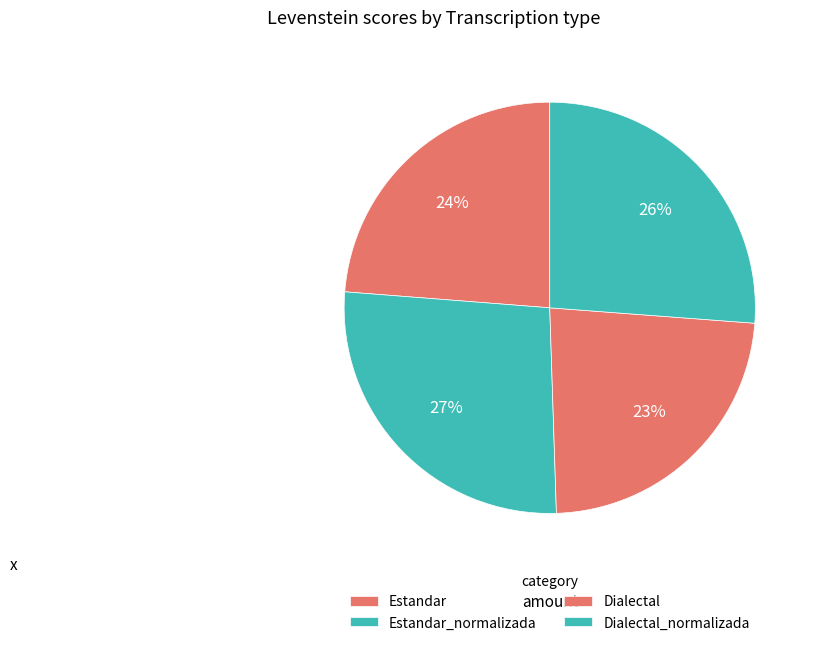

To the nearest percent, what percentage of the pie is Estandar?

24%